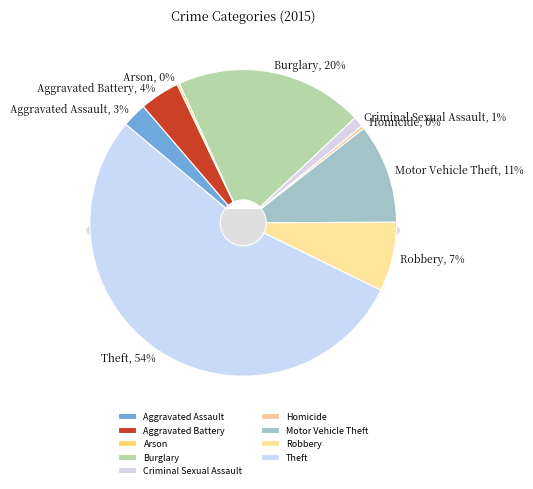

To the nearest percent, what portion does Aggravated Assault represent?

3%